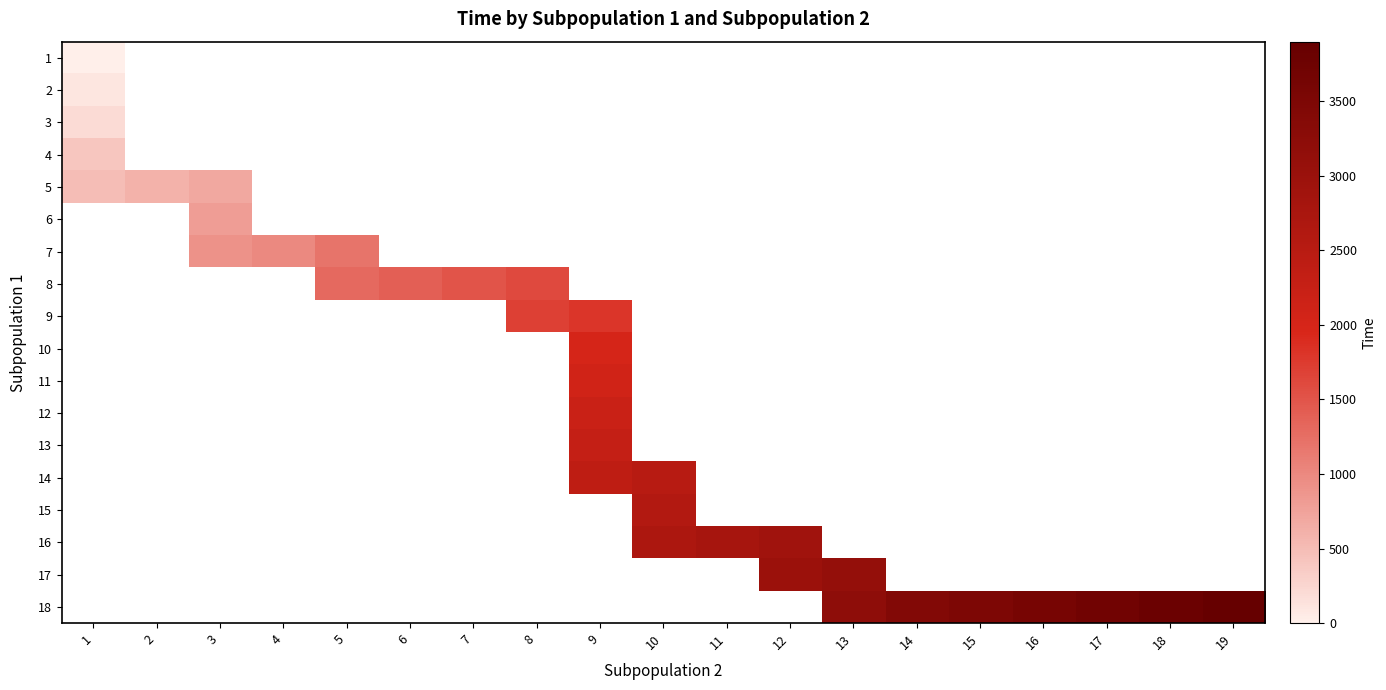

Is the value of 3 at 16 greater than the value of 12 at 17?

No